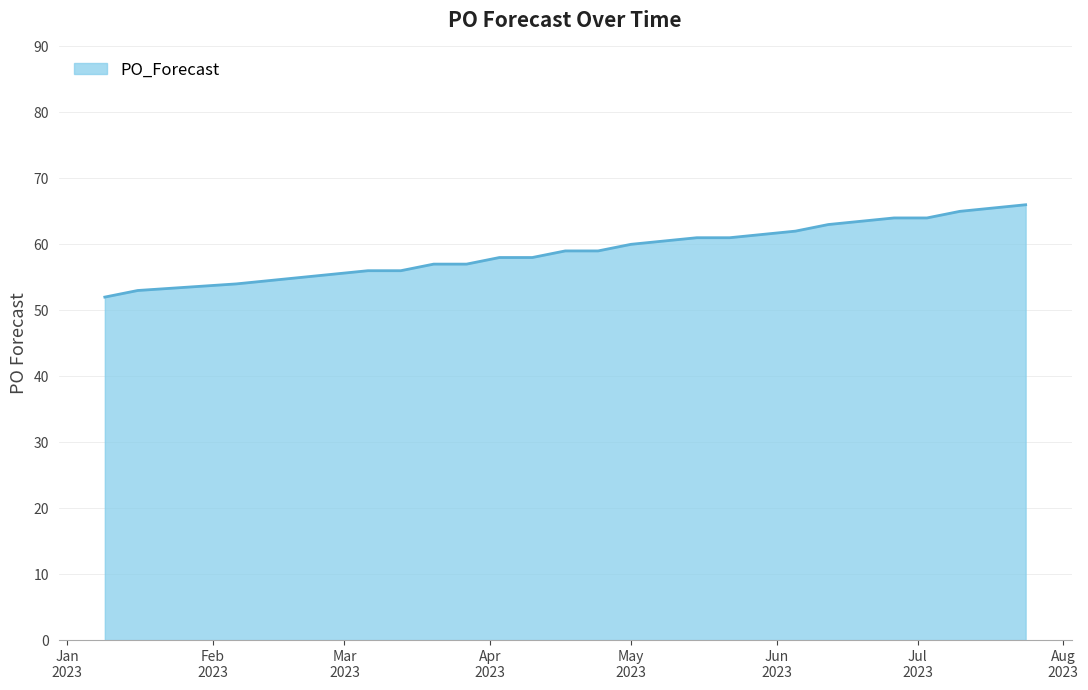

What is the difference between the maximum and minimum values?

14